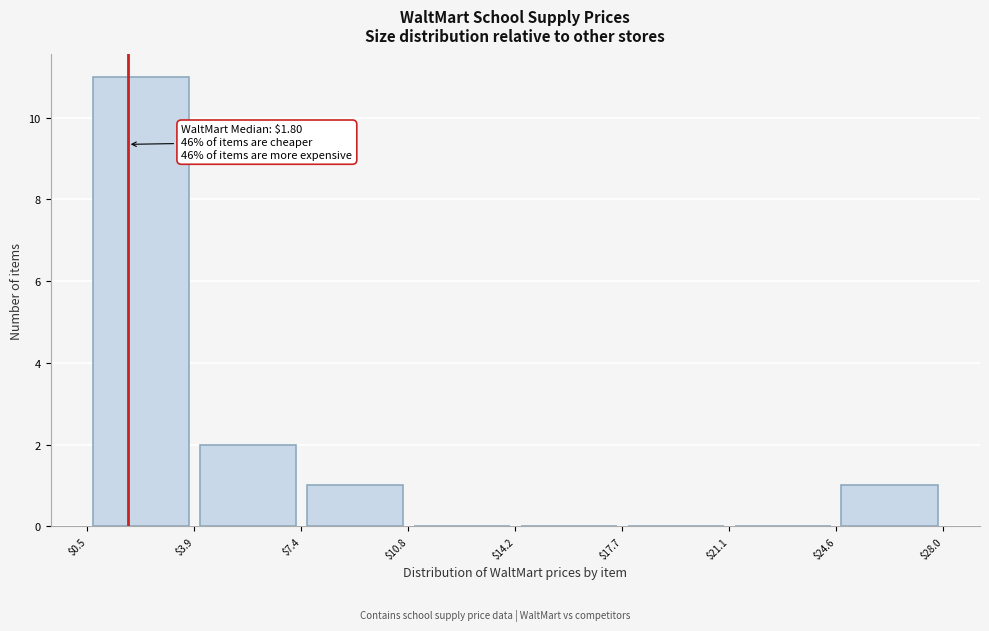

Which range on the x-axis has the tallest bar?

$0.5 to $3.9